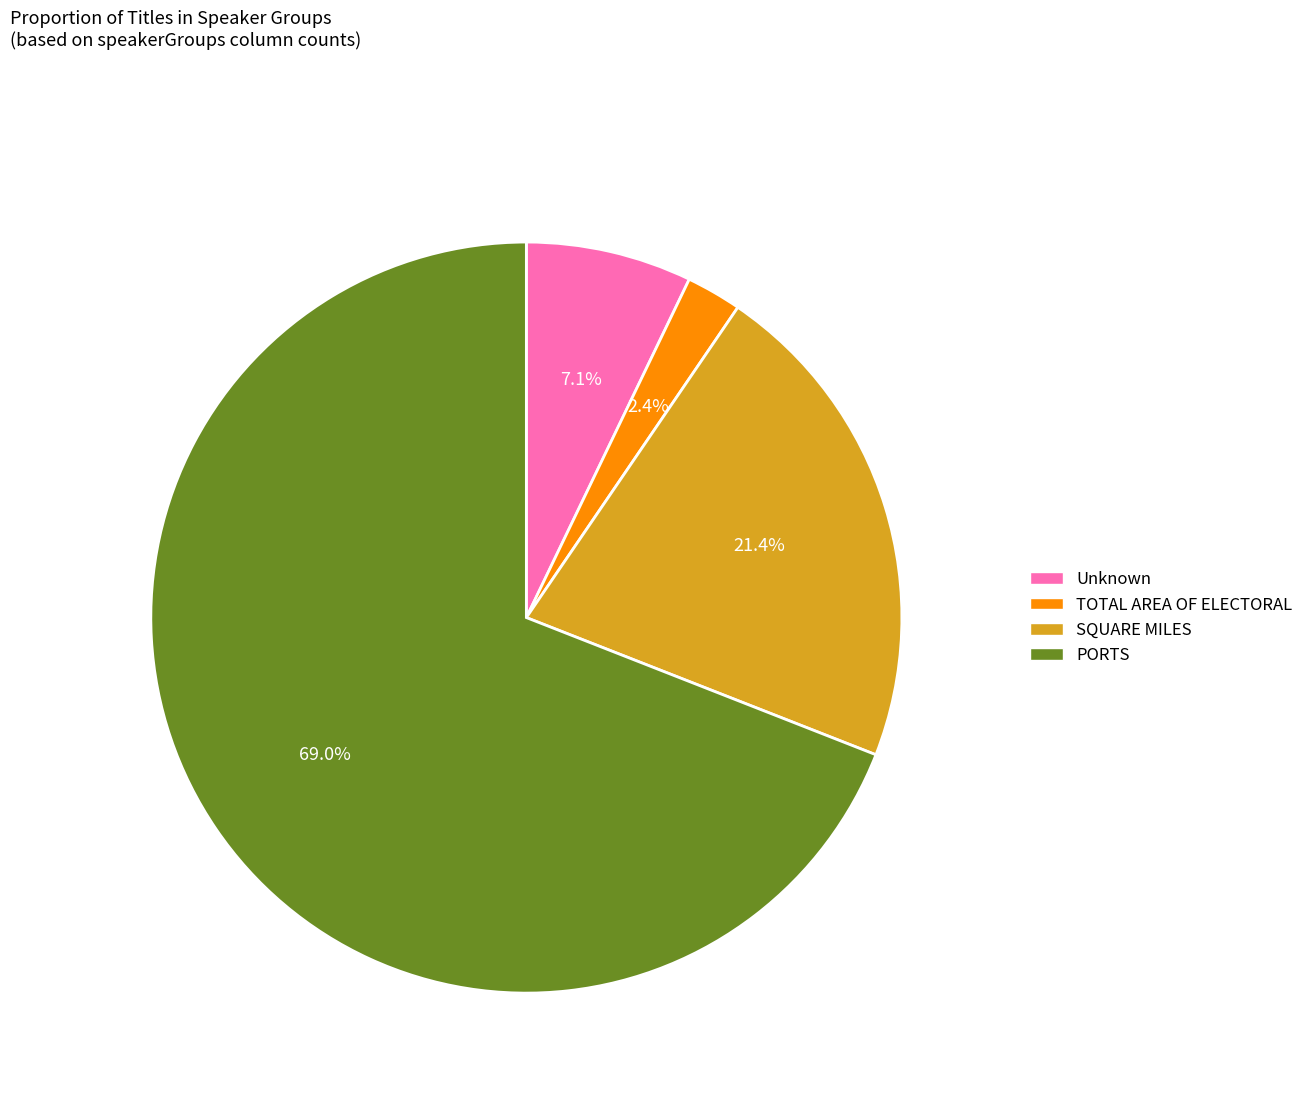

To the nearest percent, what portion does Unknown represent?

7%